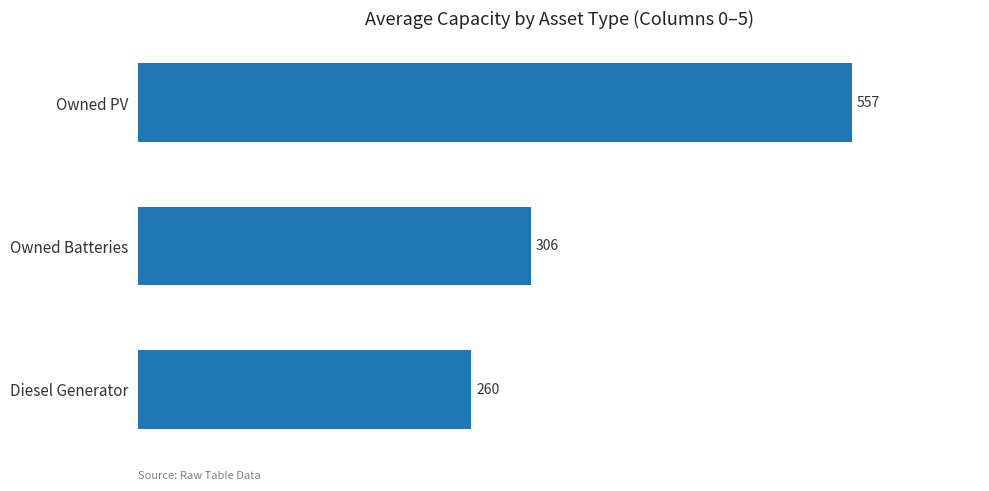

Rank the categories by value from highest to lowest.

Owned PV, Owned Batteries, Diesel Generator